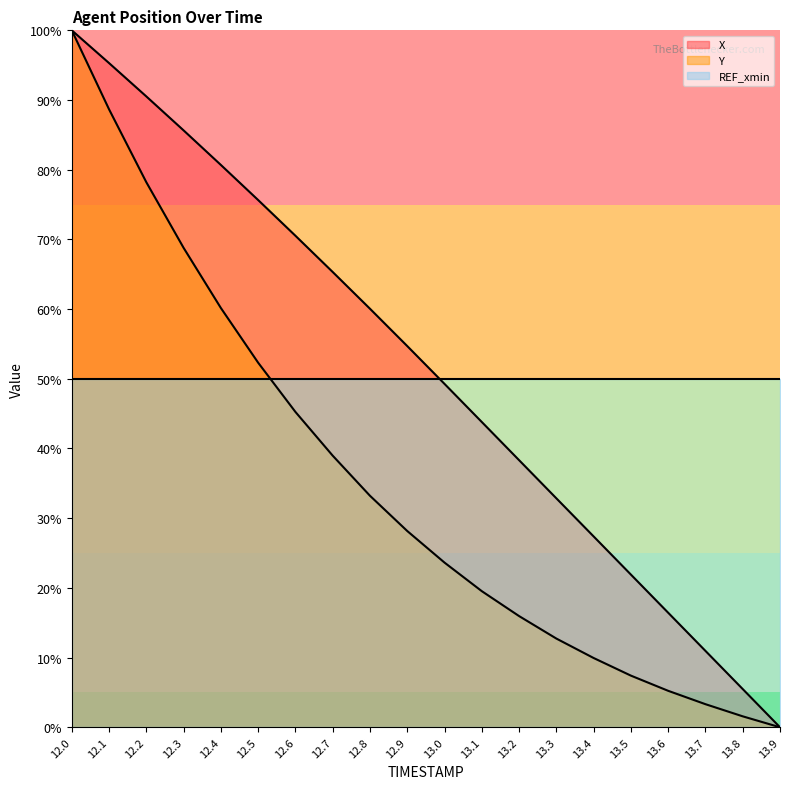

Is it true that X equals 11.0 at 13.7?

True